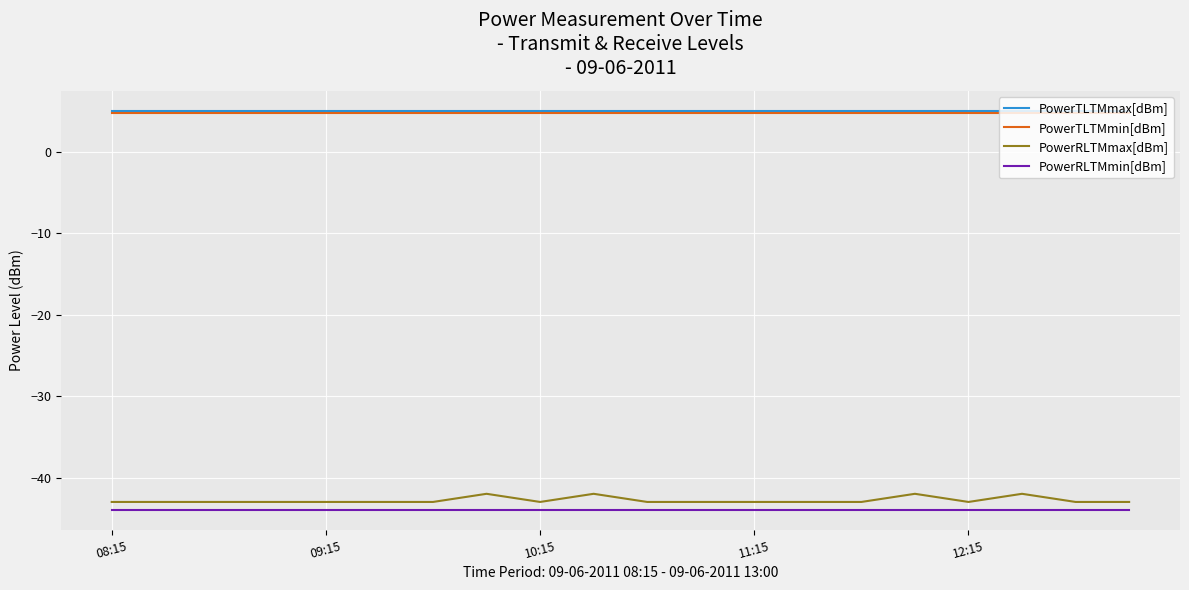

What are all the series names shown in the legend?

PowerTLTMmax[dBm], PowerTLTMmin[dBm], PowerRLTMmax[dBm], PowerRLTMmin[dBm]